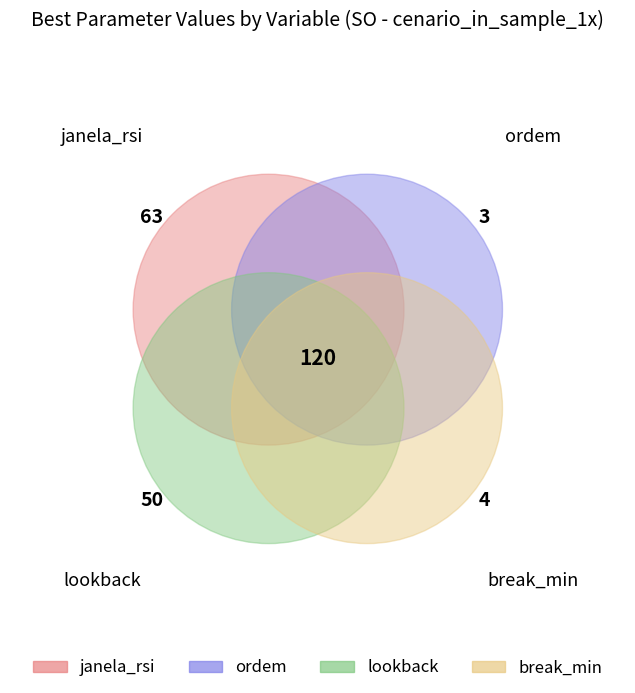

What percentage do ordem and break_min together represent?

5.8%